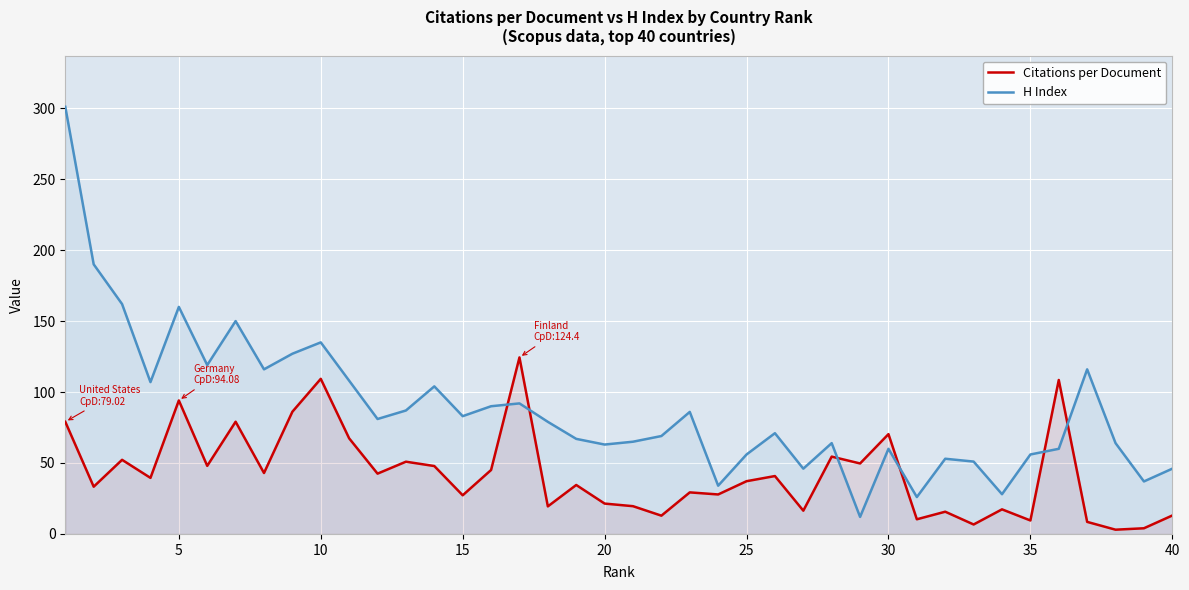

What is the minimum value shown in the chart?

3.0